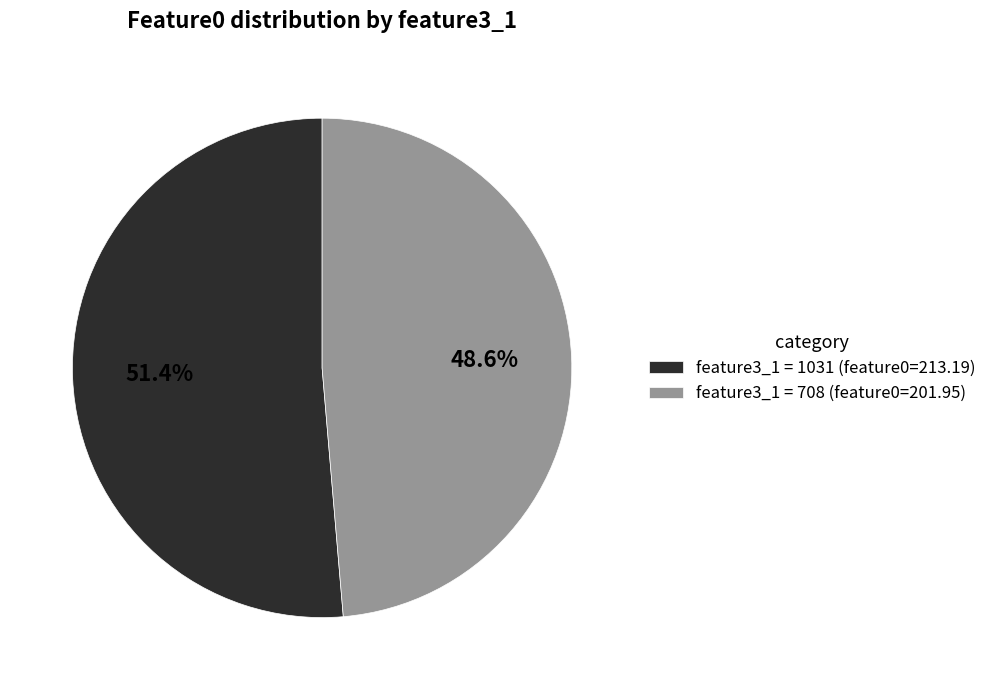

Do feature3_1 = 708 (feature0=201.95) and feature3_1 = 1031 (feature0=213.19) together represent more than half of the pie?

Yes